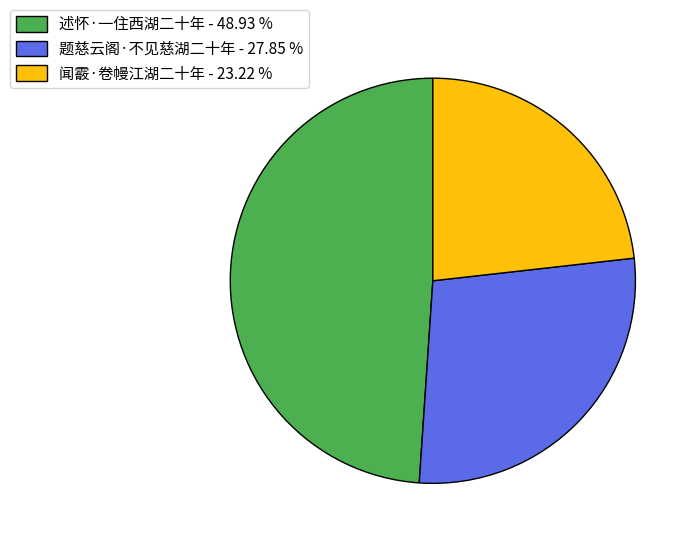

What is the ratio of the value at 述怀·一住西湖二十年 - 48.93 % to the value at 闻霰·卷幔江湖二十年 - 23.22 %?

2.1